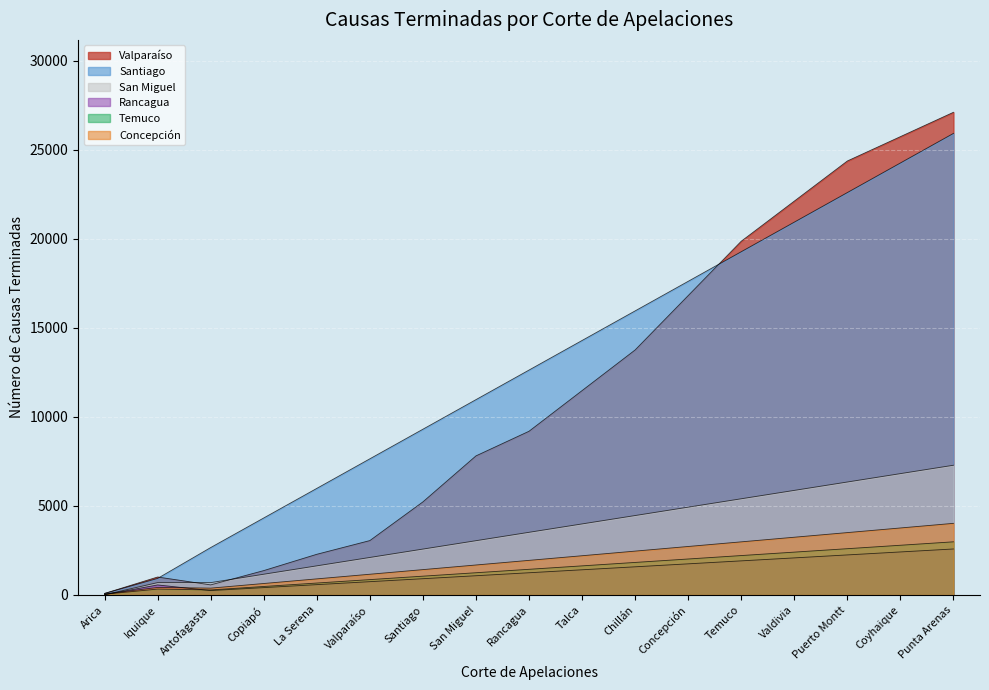

What position from the right is Chillán?

7